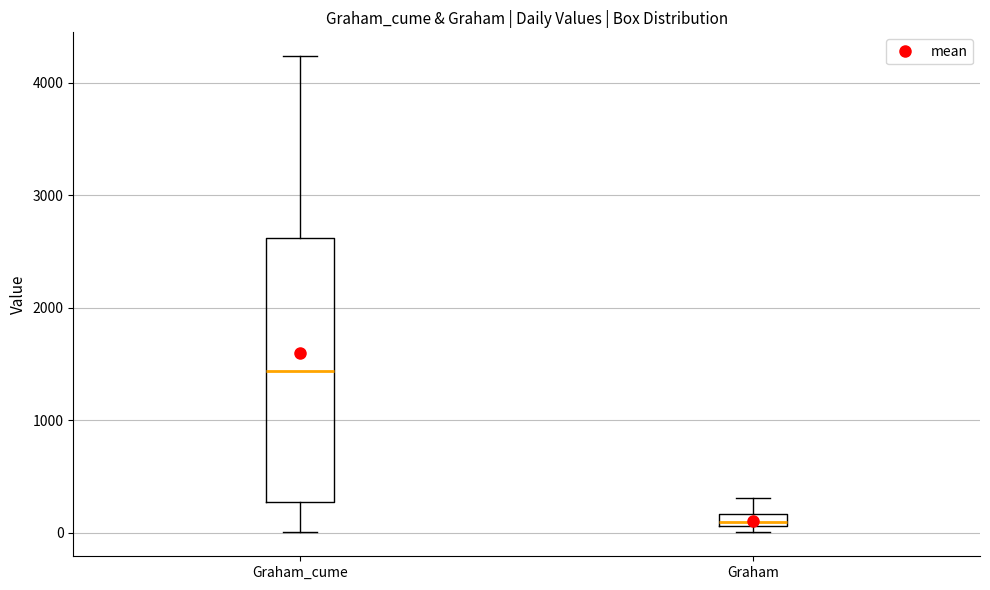

Which box has the lowest median line?

Graham